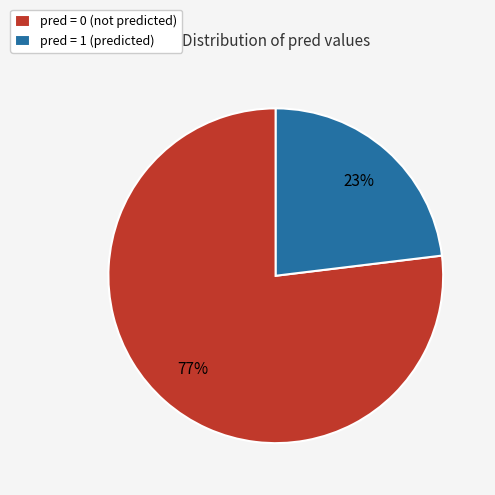

Count the number of slices in the pie.

2